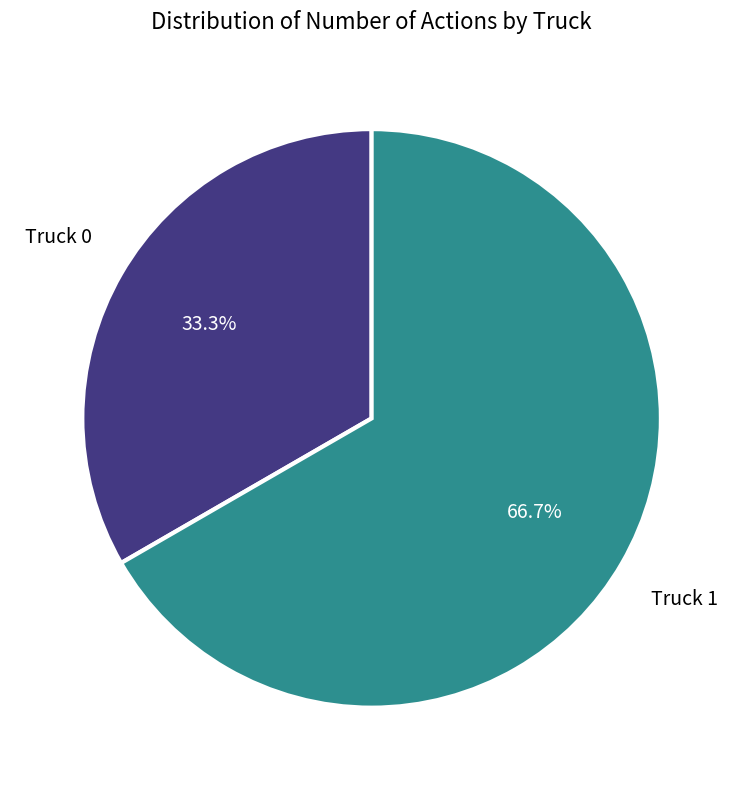

Is there a majority slice in this chart?

Yes